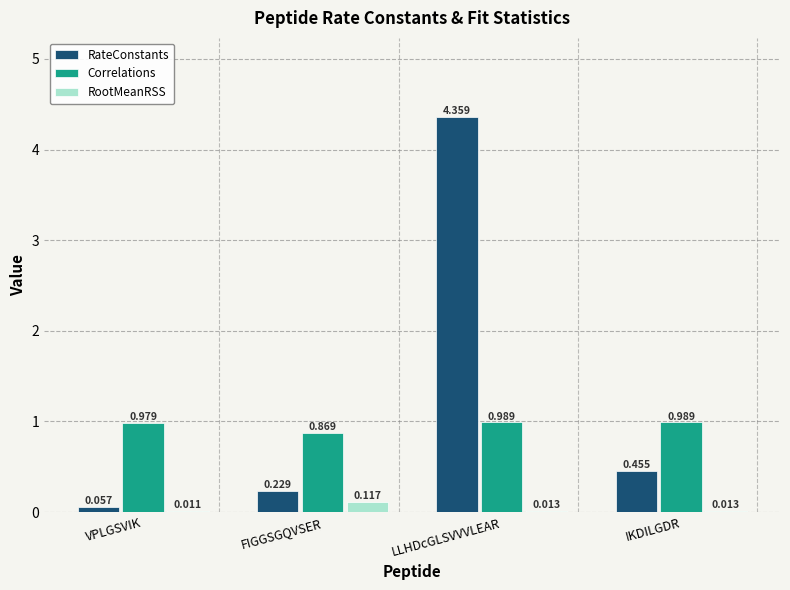

What are all the series names shown in the legend?

RateConstants, Correlations, RootMeanRSS